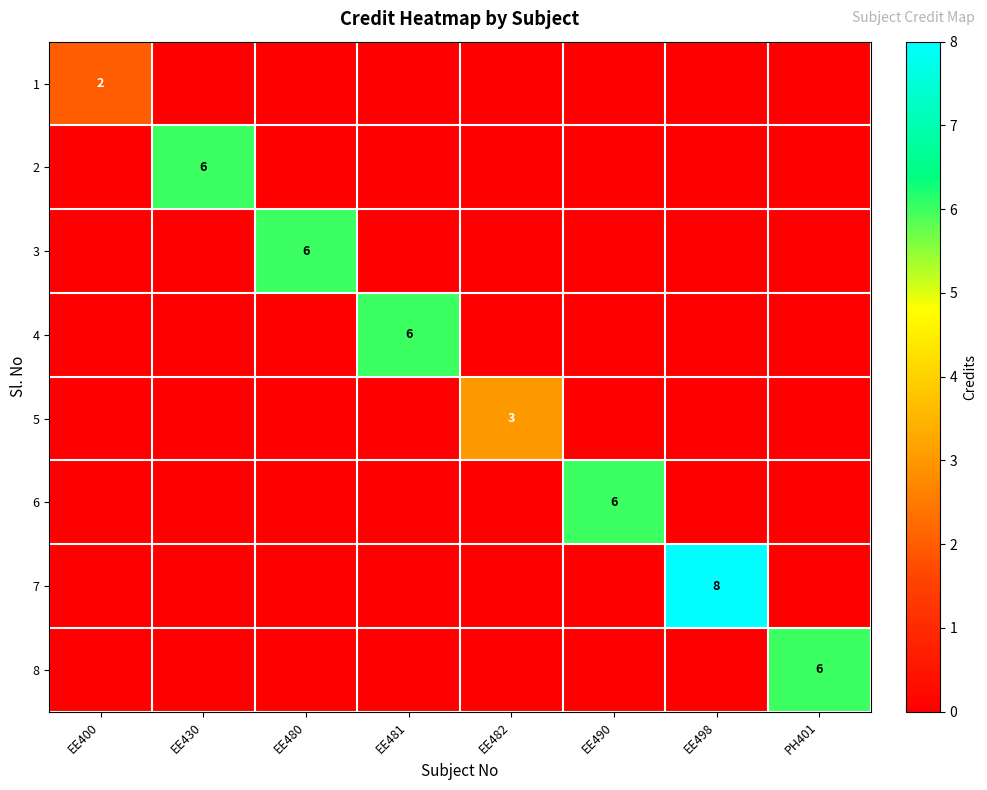

What is the difference between the maximum and minimum values in the 1 series?

2